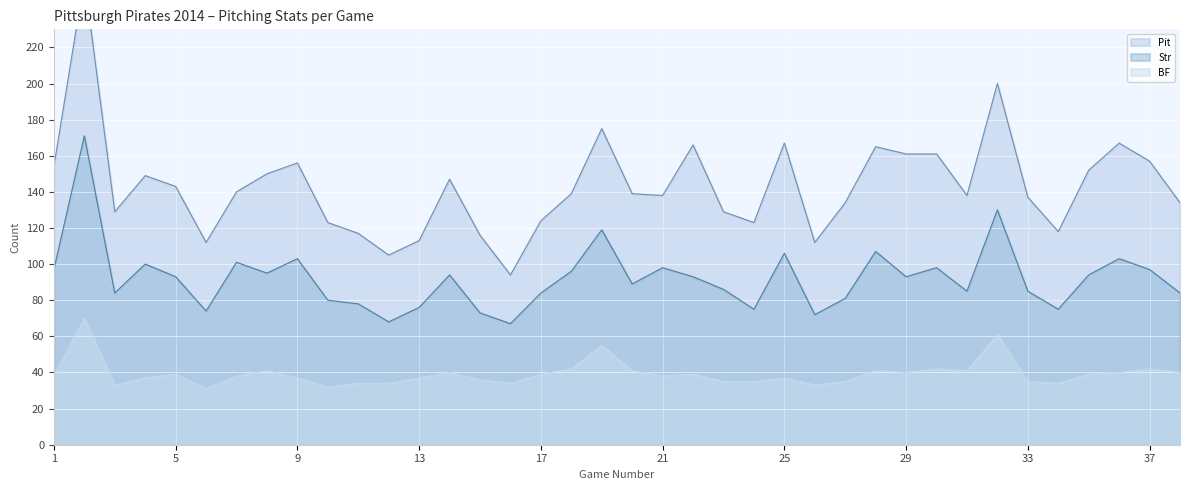

Reading left to right, extract all data points from this chart.

Pit: 154	258	129	149	143	112	140	150	156	123	117	105	113	147	116	94	124	139	175	139	138	166	129	123	167	112	134	165	161	161	138	200	137	118	152	167	157	134
Str: 97	171	84	100	93	74	101	95	103	80	78	68	76	94	73	67	84	96	119	89	98	93	86	75	106	72	81	107	93	98	85	130	85	75	94	103	97	84
BF: 38	70	33	37	39	31	38	41	37	32	34	34	37	40	36	34	39	42	55	41	38	39	35	35	37	33	35	41	40	42	41	61	35	34	39	40	42	40